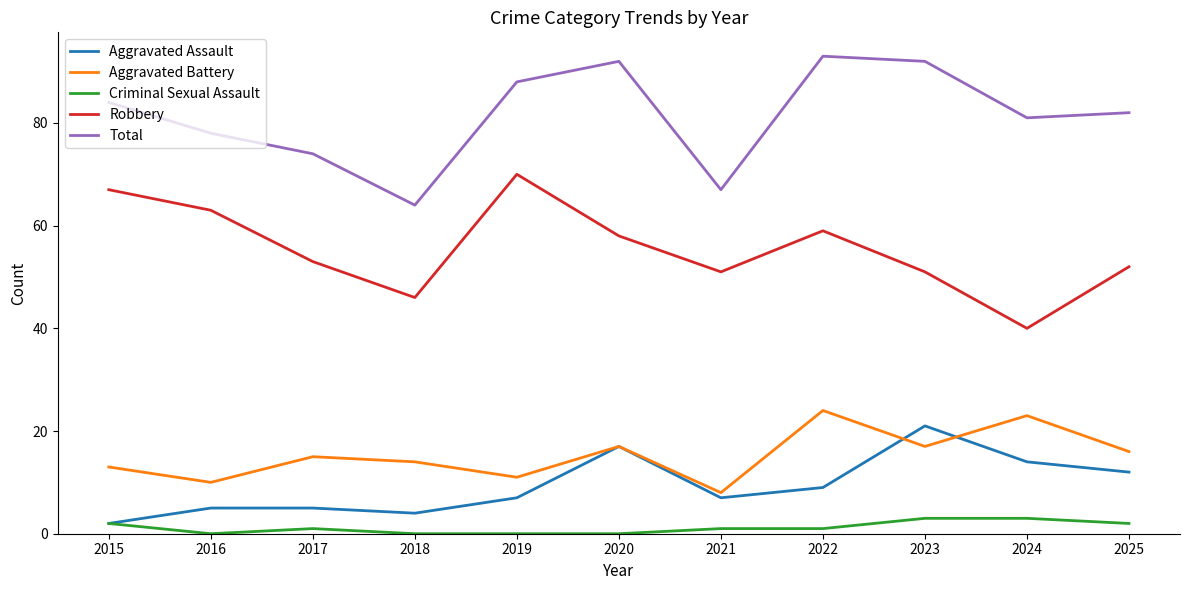

True or false: Aggravated Battery and Aggravated Assault cross at least once.

True